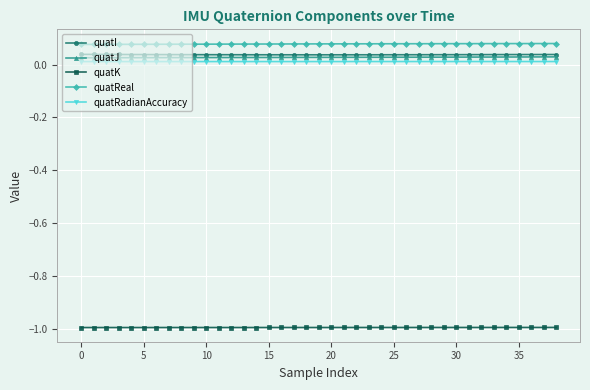

What is the minimum value for quatK?

-1.0